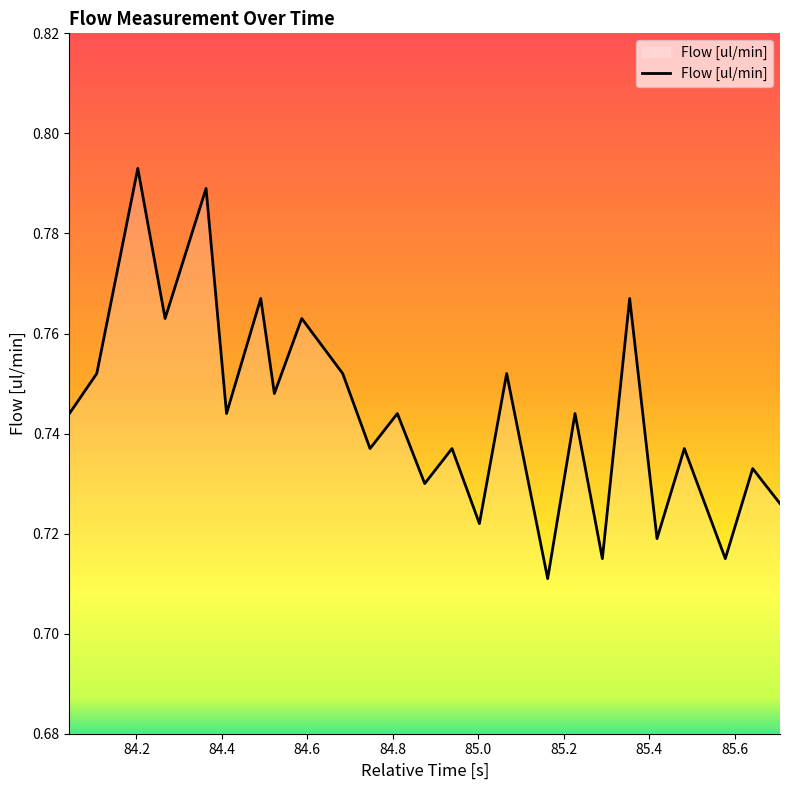

Does the chart display data point markers on the line(s)?

No